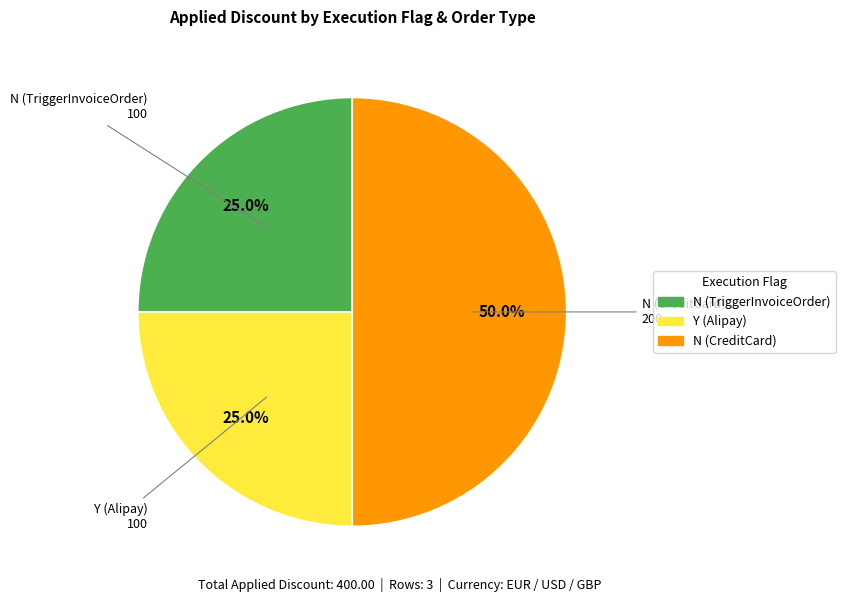

Which slice is the largest?

N (CreditCard)